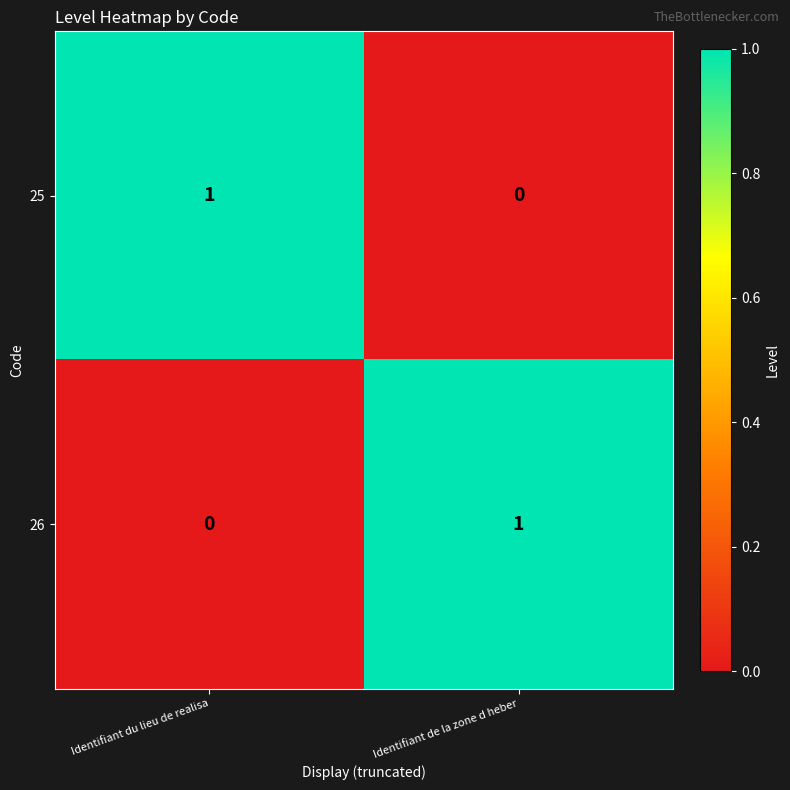

At Identifiant de la zone d heber, list the series in order from largest to smallest.

26, 25